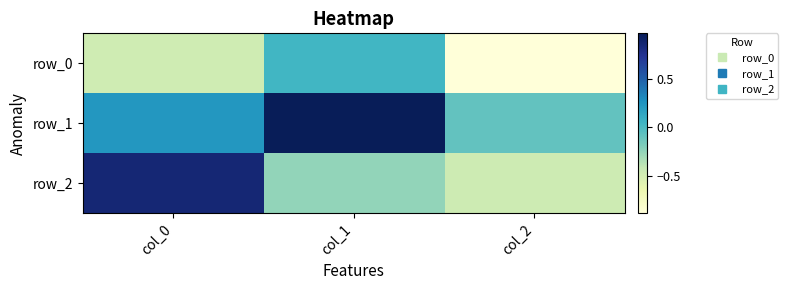

Between col_0 and col_1, which is larger?

col_1